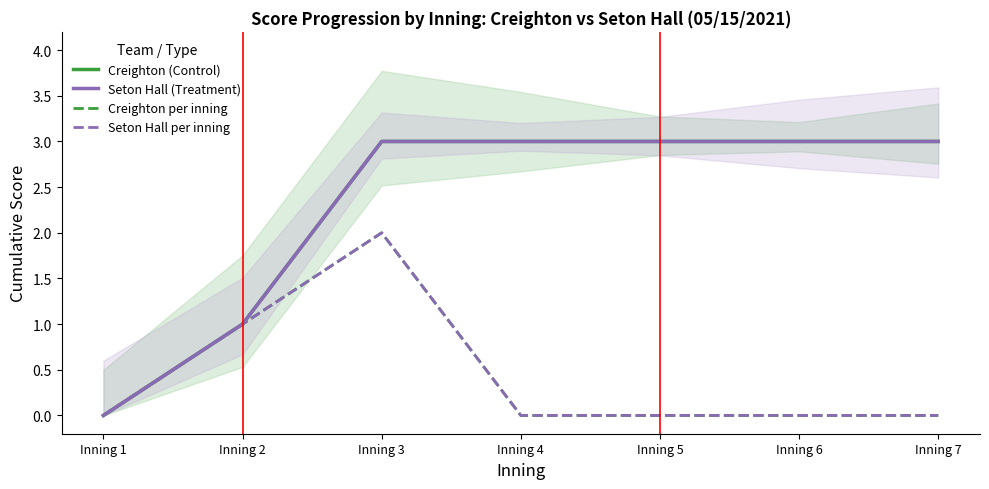

Does the chart have visible grid lines?

No